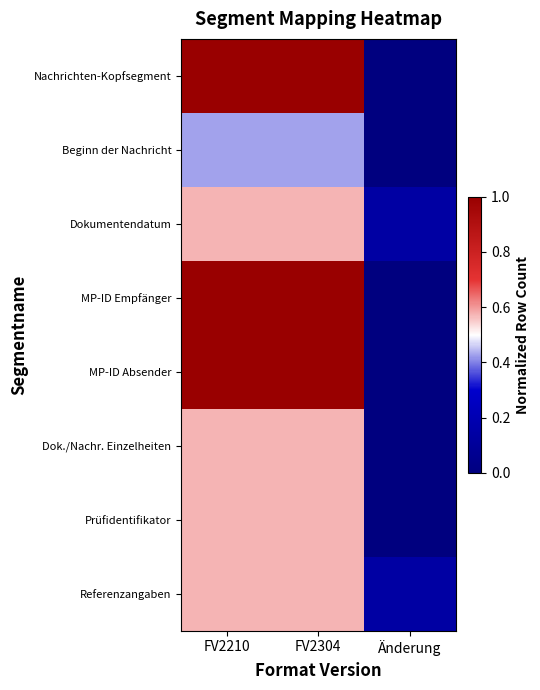

What is the spread (max minus min) of values at FV2210?

0.6